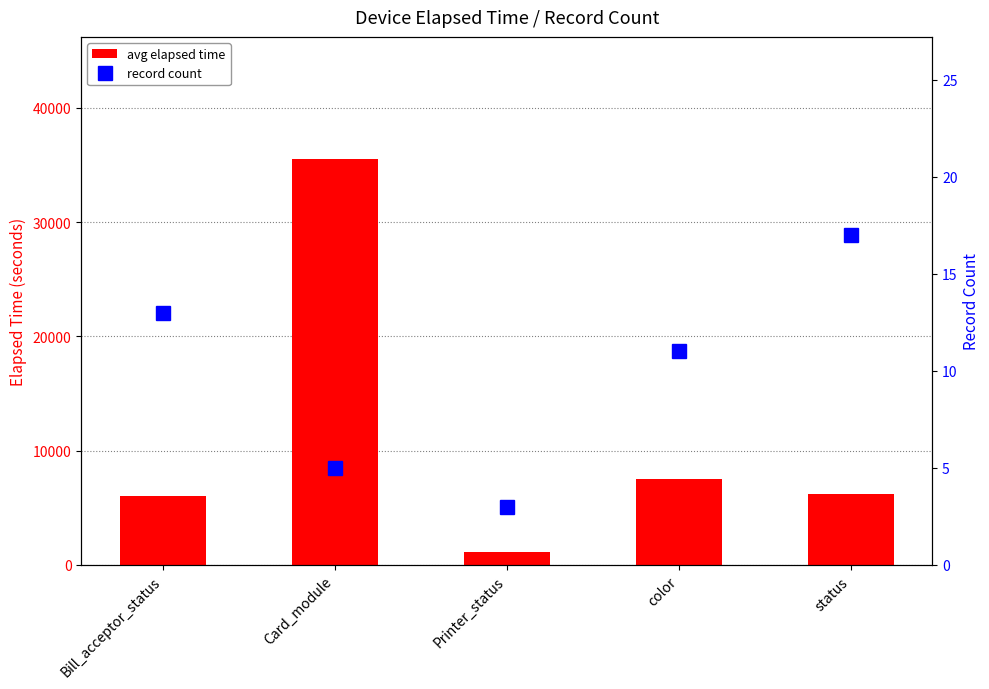

True or false: avg elapsed time has a value of 10923 at color.

False